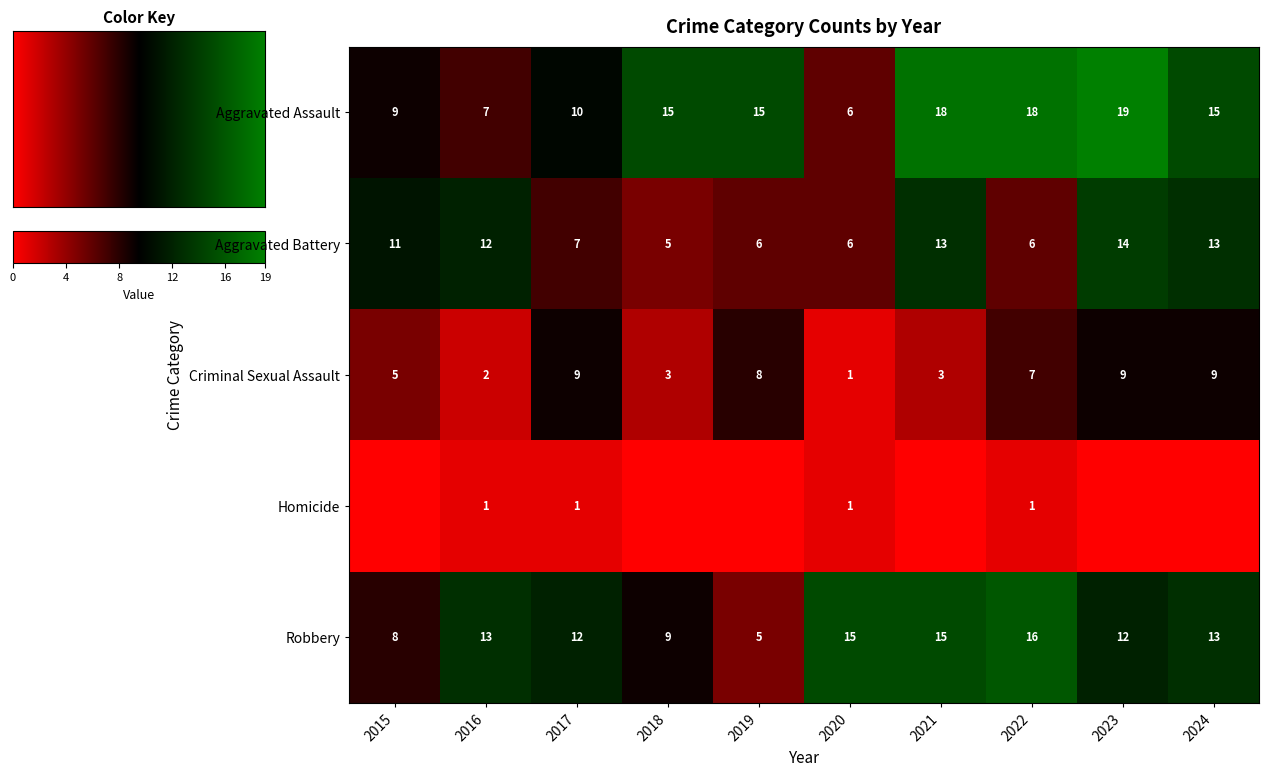

True or false: Aggravated Battery has a value of 7 at 2017.

True